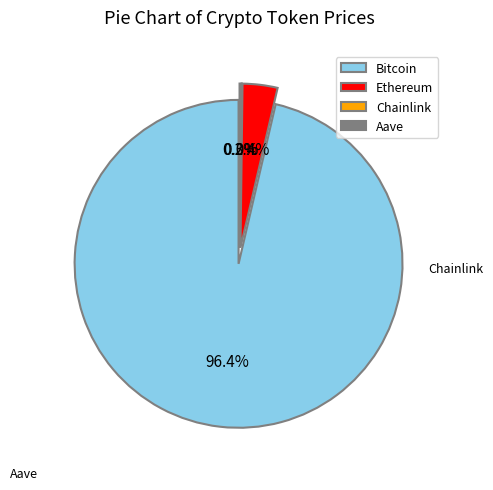

Combined, what portion of the pie is Ethereum and Aave?

3.6%